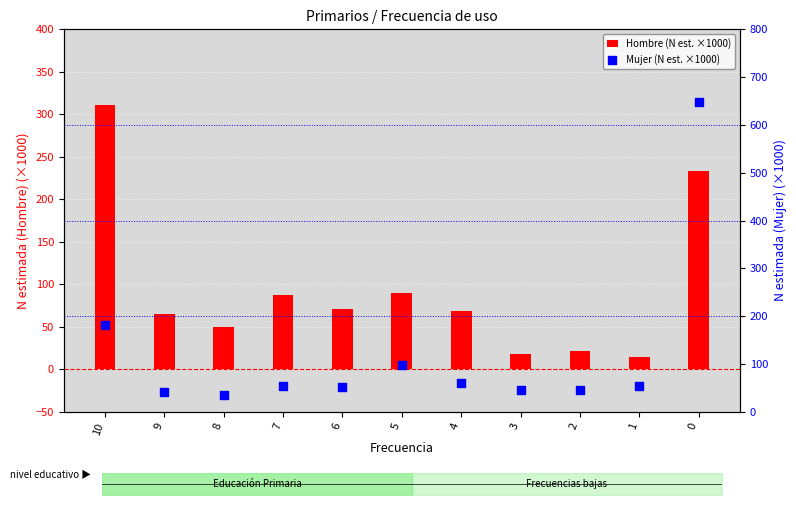

What are all the series names shown in the legend?

Hombre (N est. ×1000), Mujer (N est. ×1000)